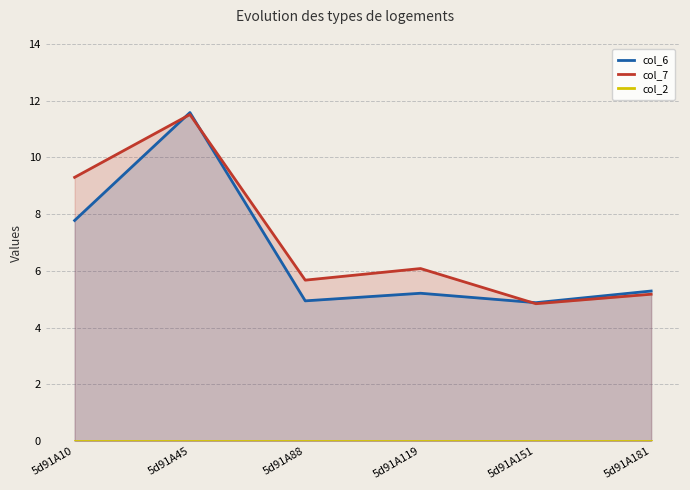

What is the average value of the col_7 series?

7.1